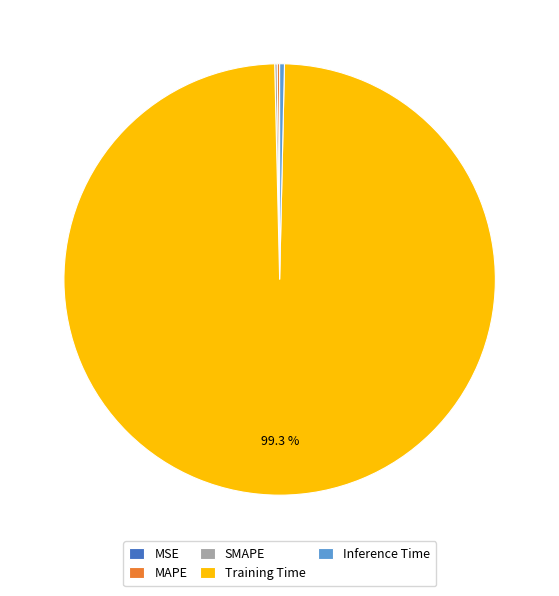

What is the largest slice in the pie chart?

Training Time